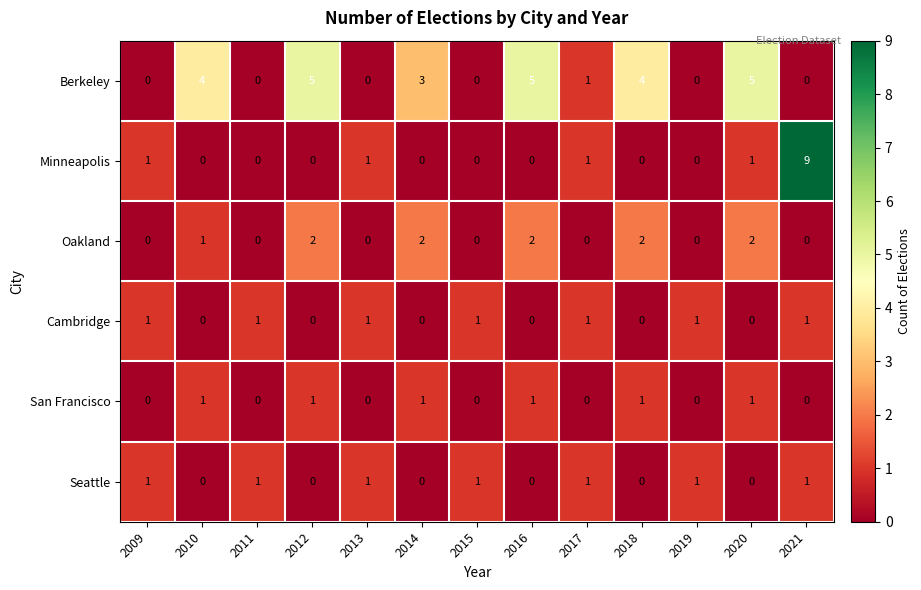

What is the difference between the highest and lowest values at 2014?

3